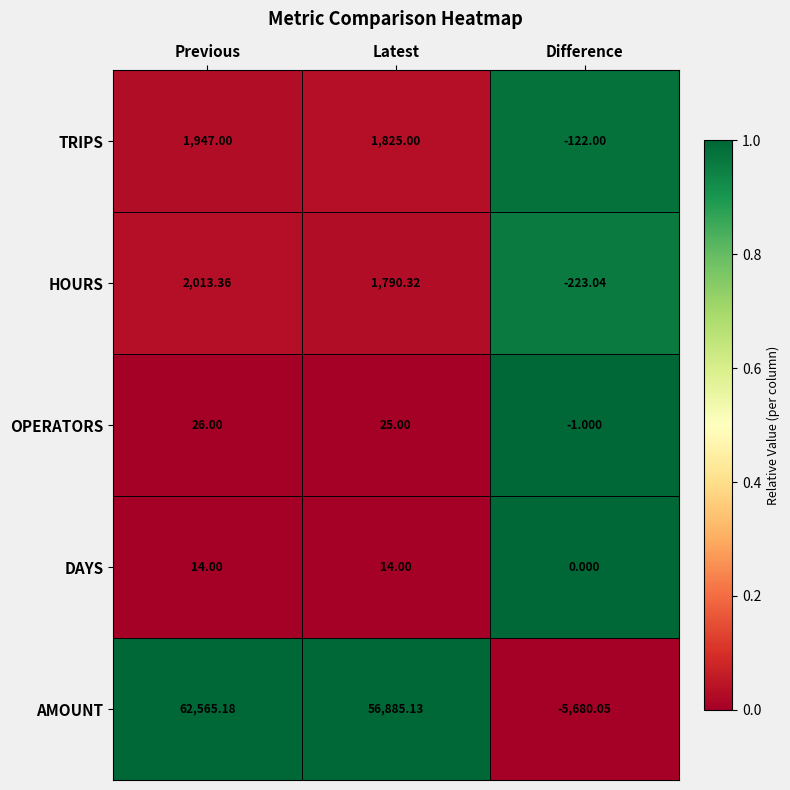

Which series has the largest total across all categories?

AMOUNT